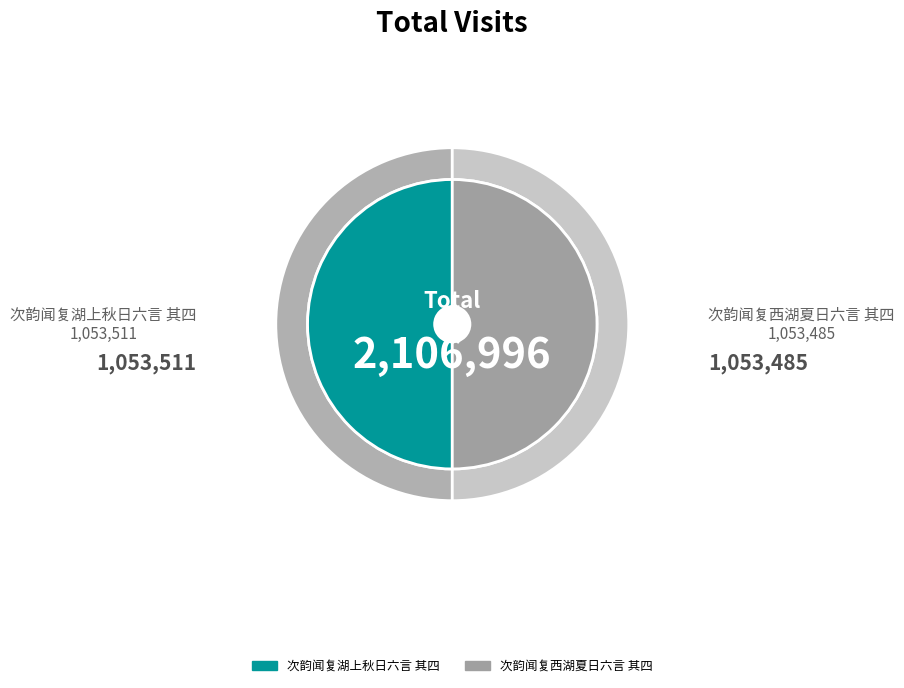

What is the change in value from 次韵闻复湖上秋日六言 其四 to 次韵闻复西湖夏日六言 其四?

-26